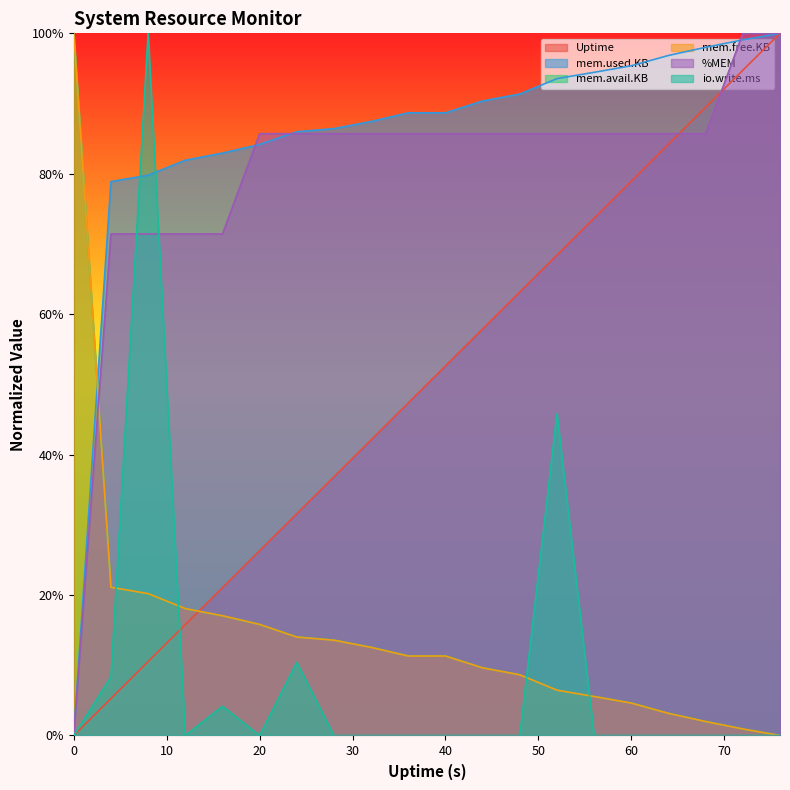

Which series ends up on top after the final intersection of mem.free.KB and %MEM?

%MEM